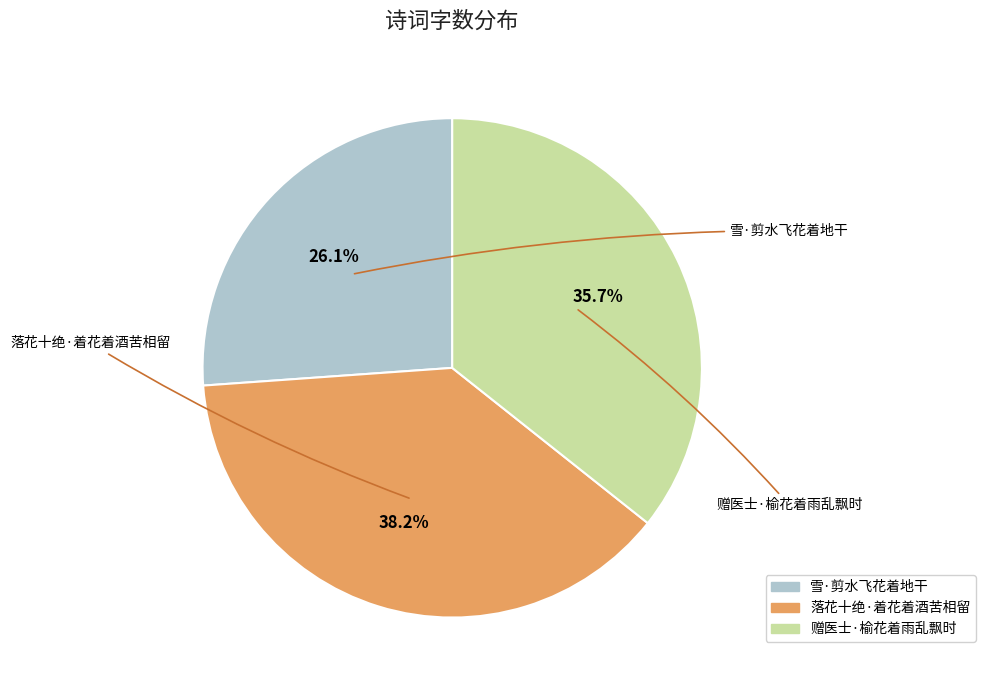

Does 赠医士·榆花着雨乱飘时 account for over 50% of the chart?

No